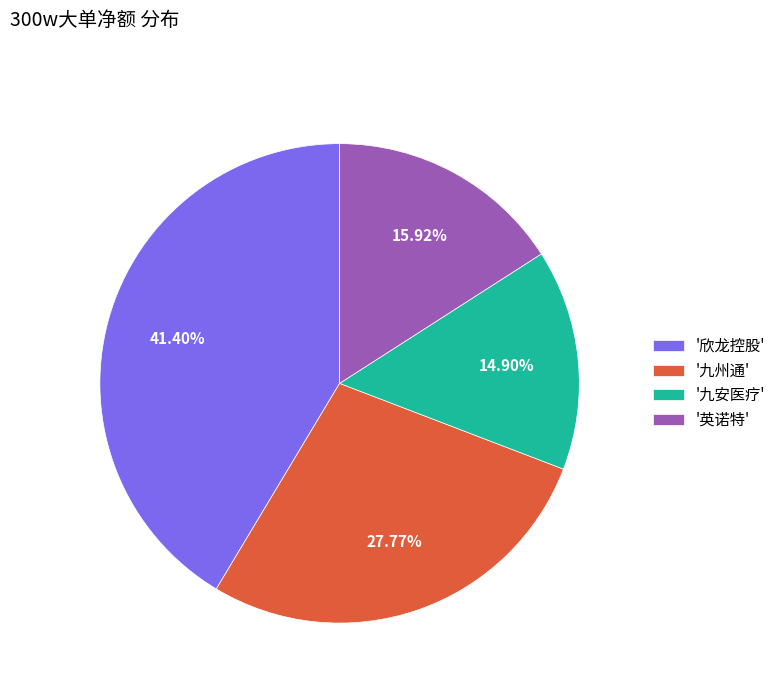

To the nearest percent, what is the average slice percentage?

25%